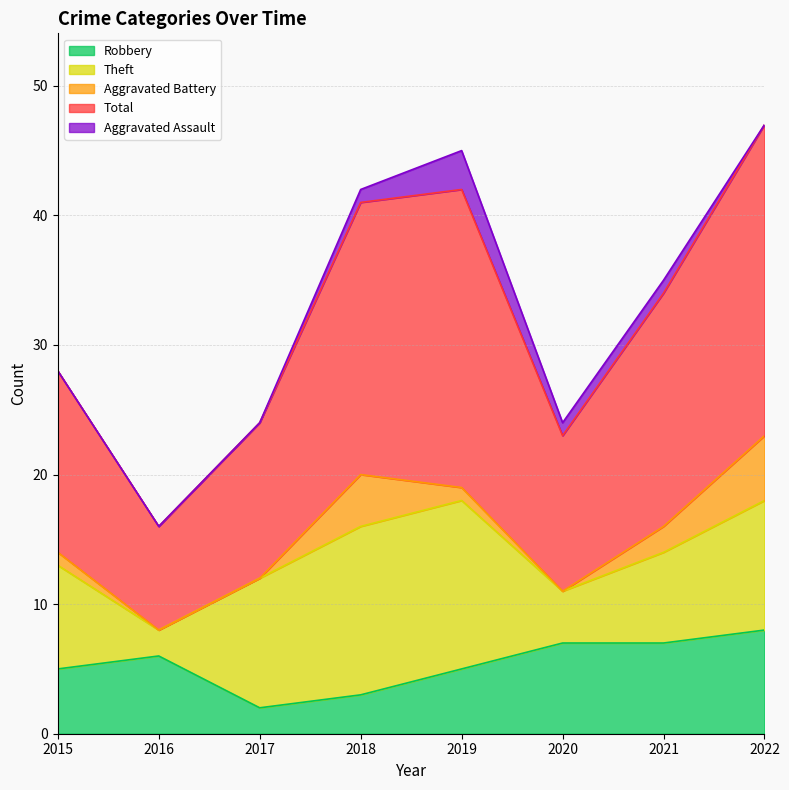

Between 2015 and 2022, which is larger?

2022